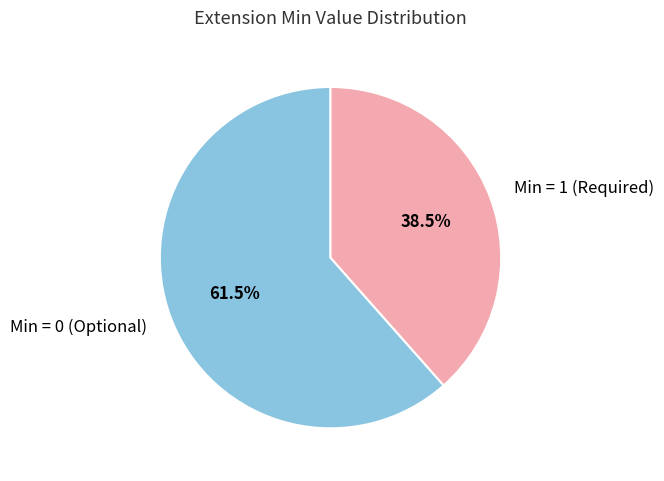

What is the total percentage of Min = 1 (Required) and Min = 0 (Optional)?

100.0%